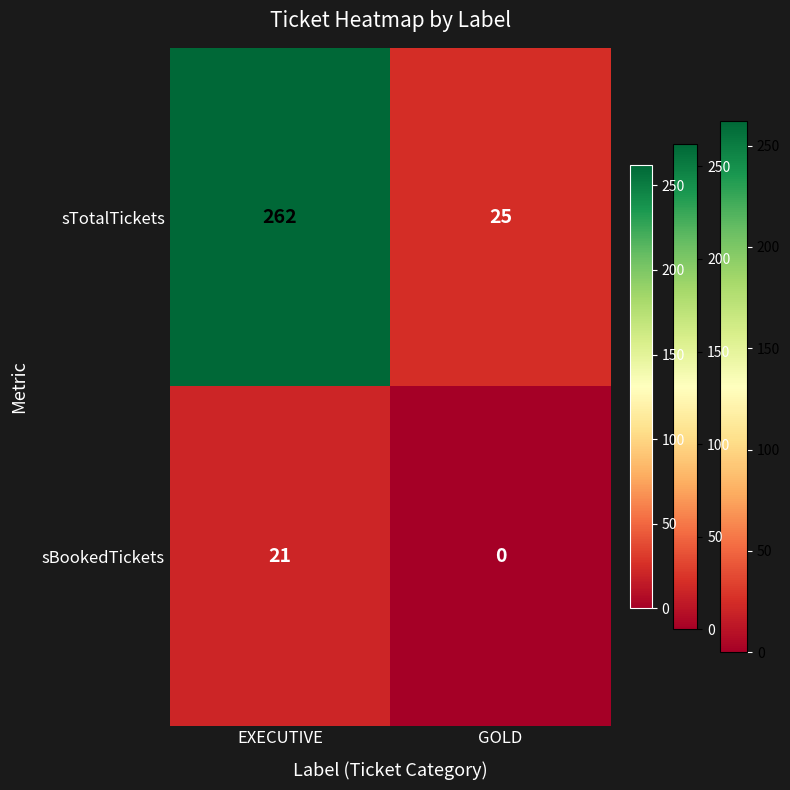

The value of sTotalTickets at EXECUTIVE is 343. True or false?

False